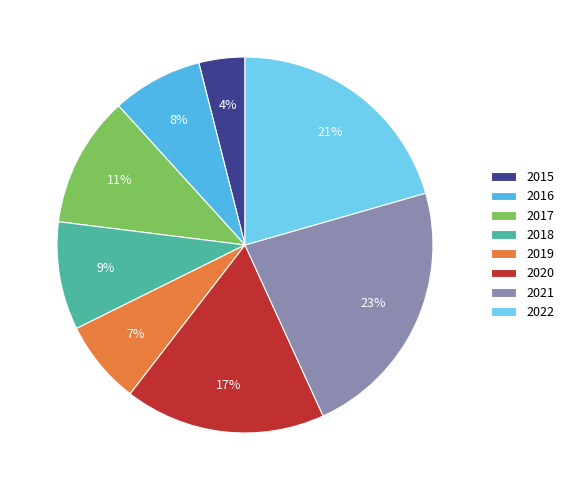

How many slices are in this pie chart?

8